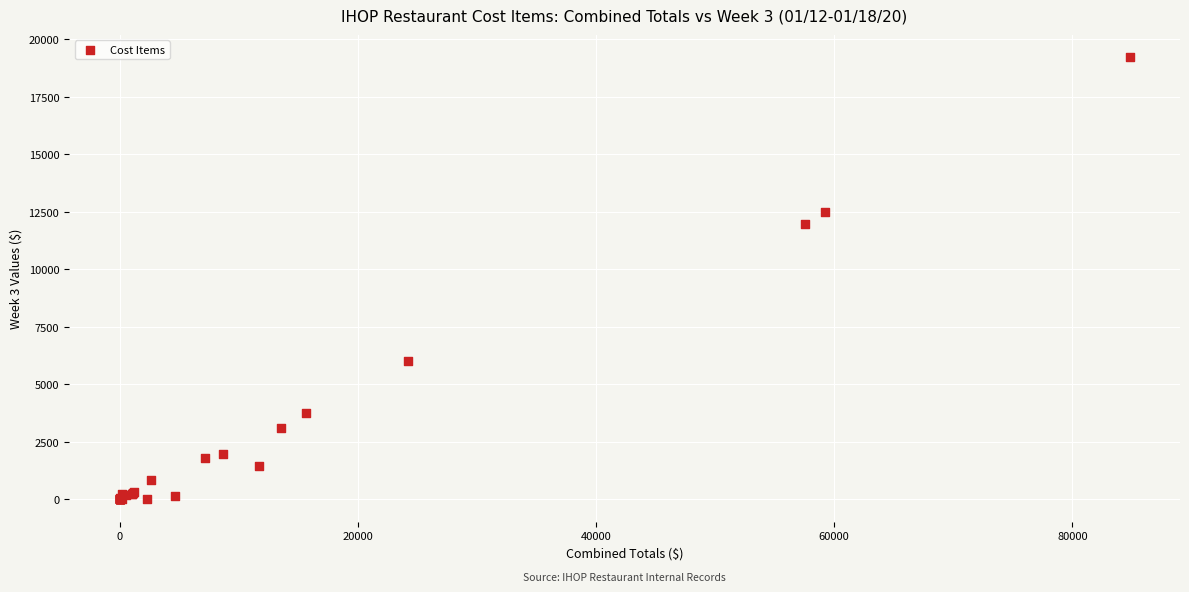

What Y value in the scatter plot is closest to 9615?

11994.1